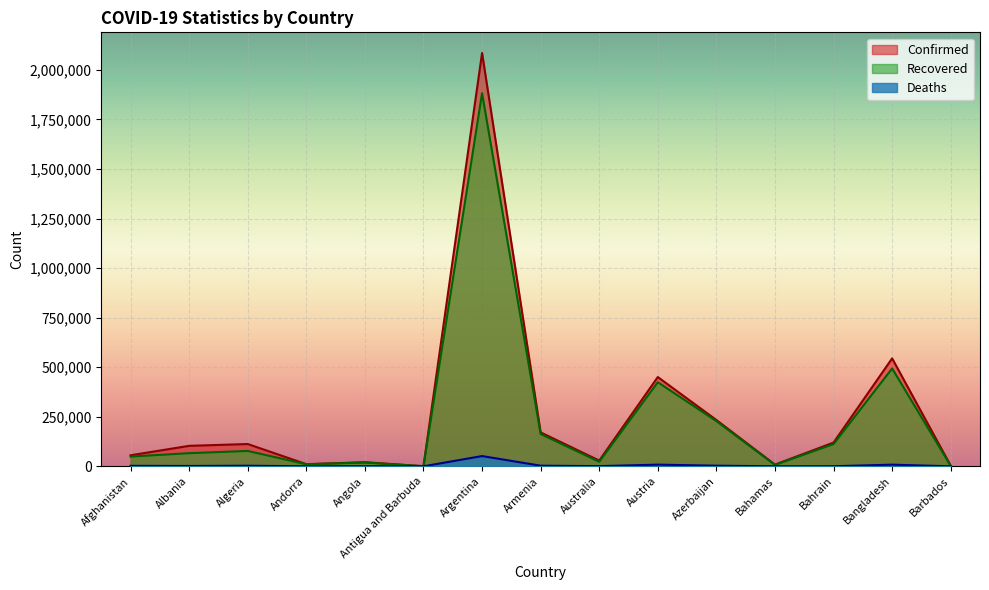

What is the label of the 1st point from the right?

Barbados